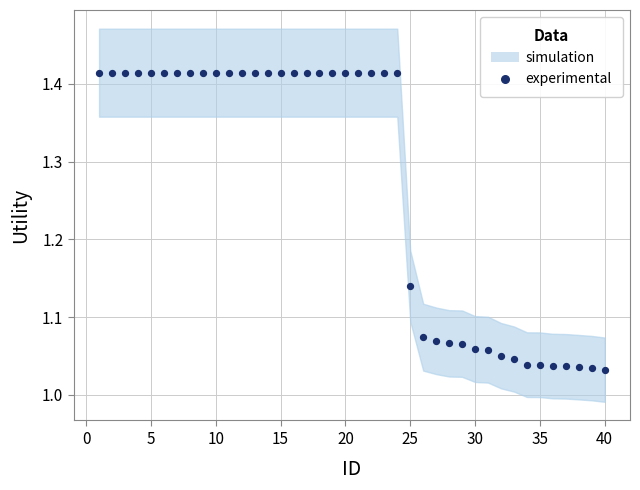

What is the range of Y values (max minus min)?

0.4